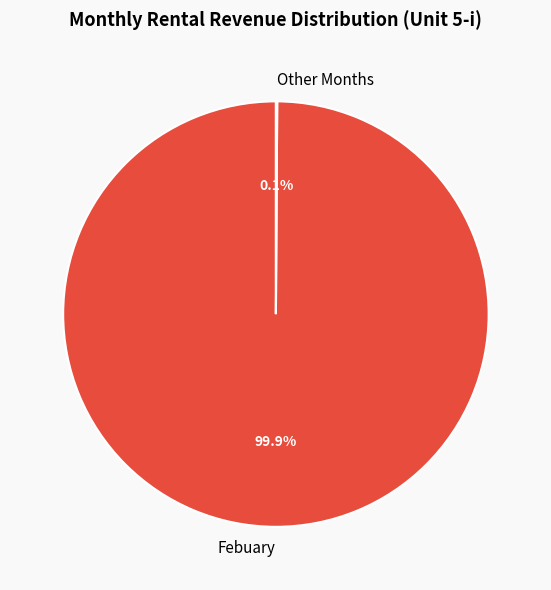

What is the largest slice in the pie chart?

Febuary